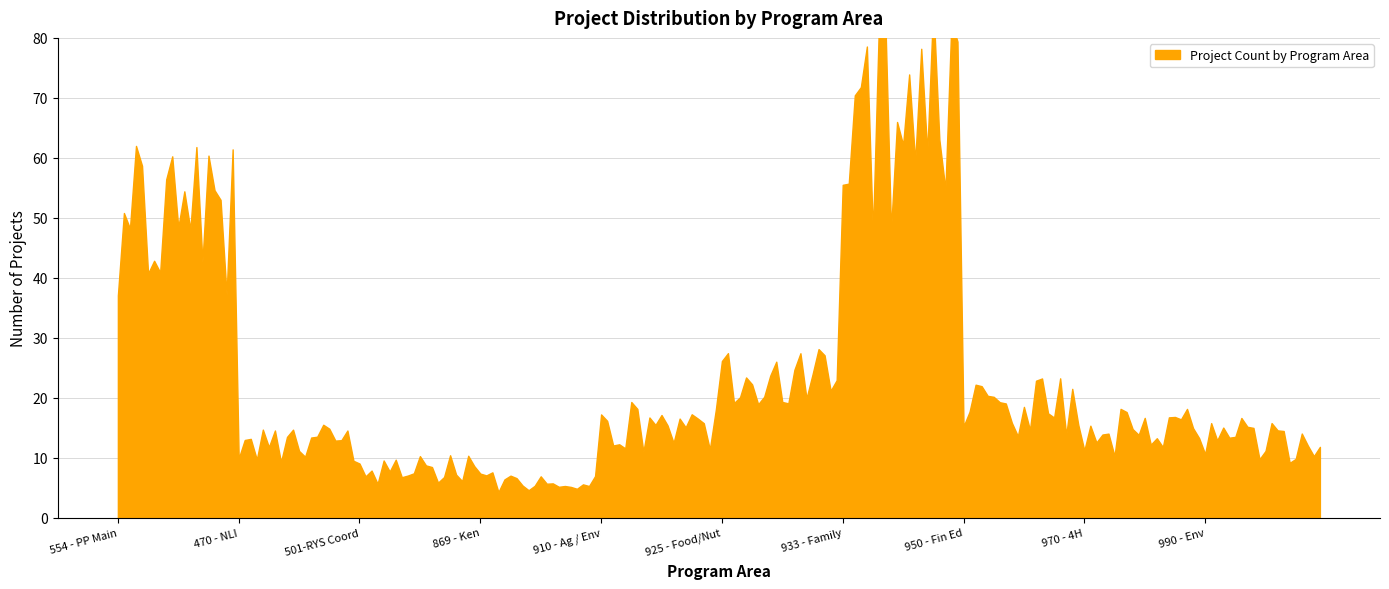

The chart shows a value of 6 at 910 - Ag / Env. True or false?

False